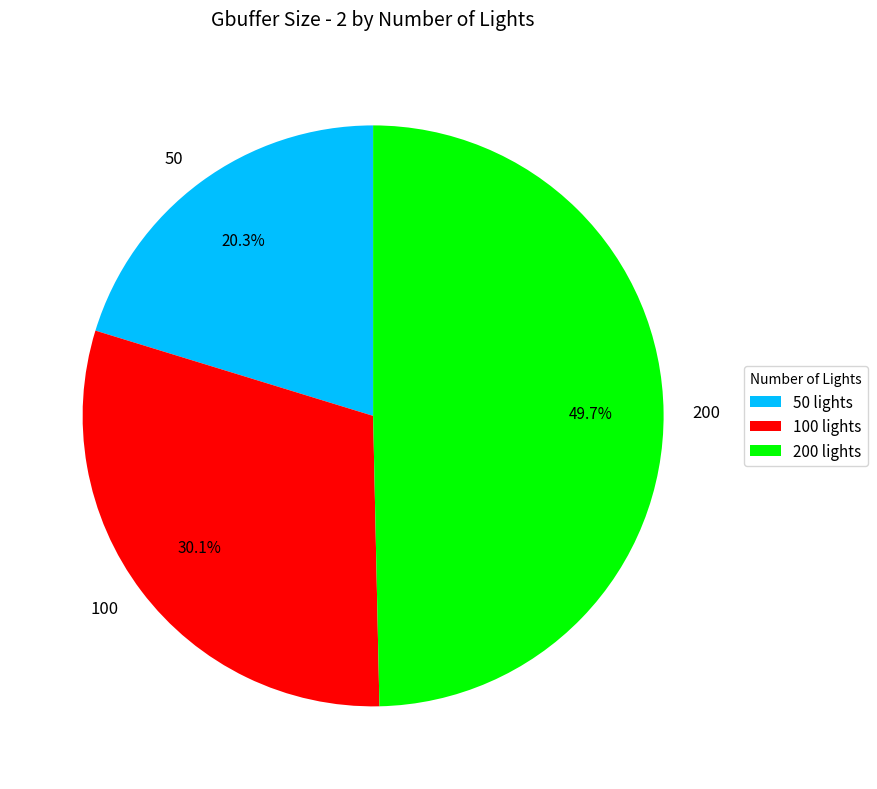

To the nearest percent, what is the average slice percentage?

33%